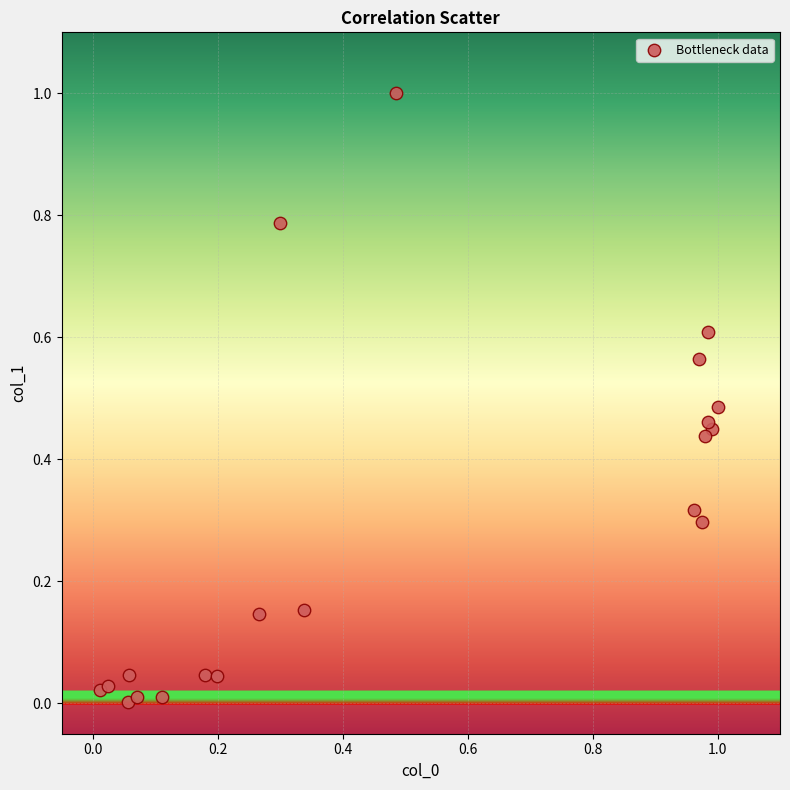

What is the range of Y values (max minus min)?

1.0